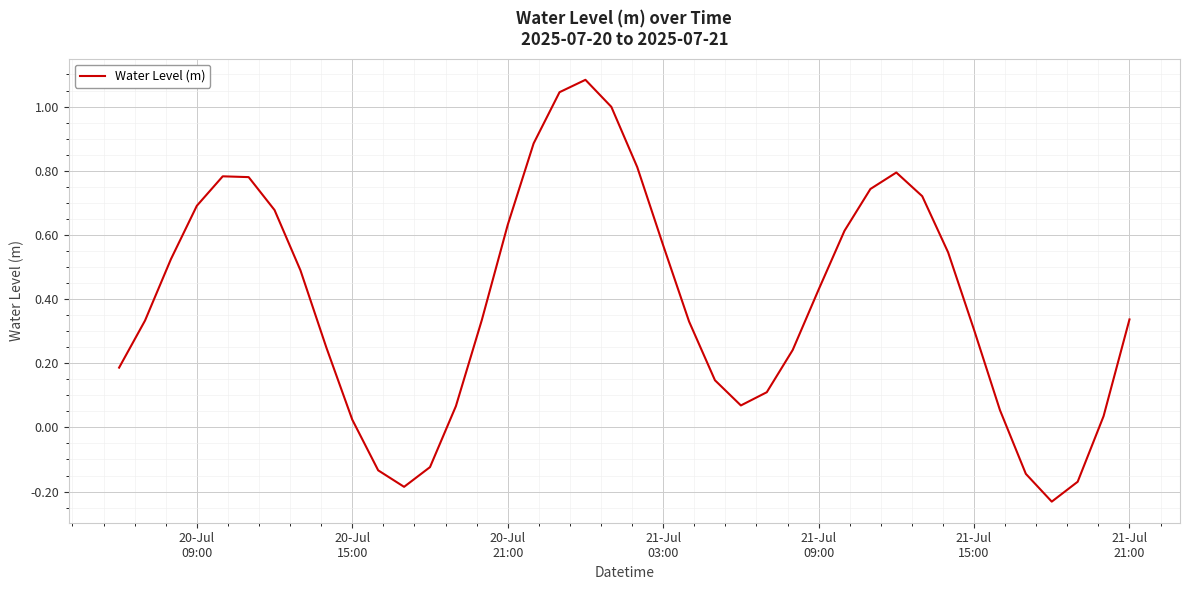

What is the difference between the maximum and minimum values?

1.3